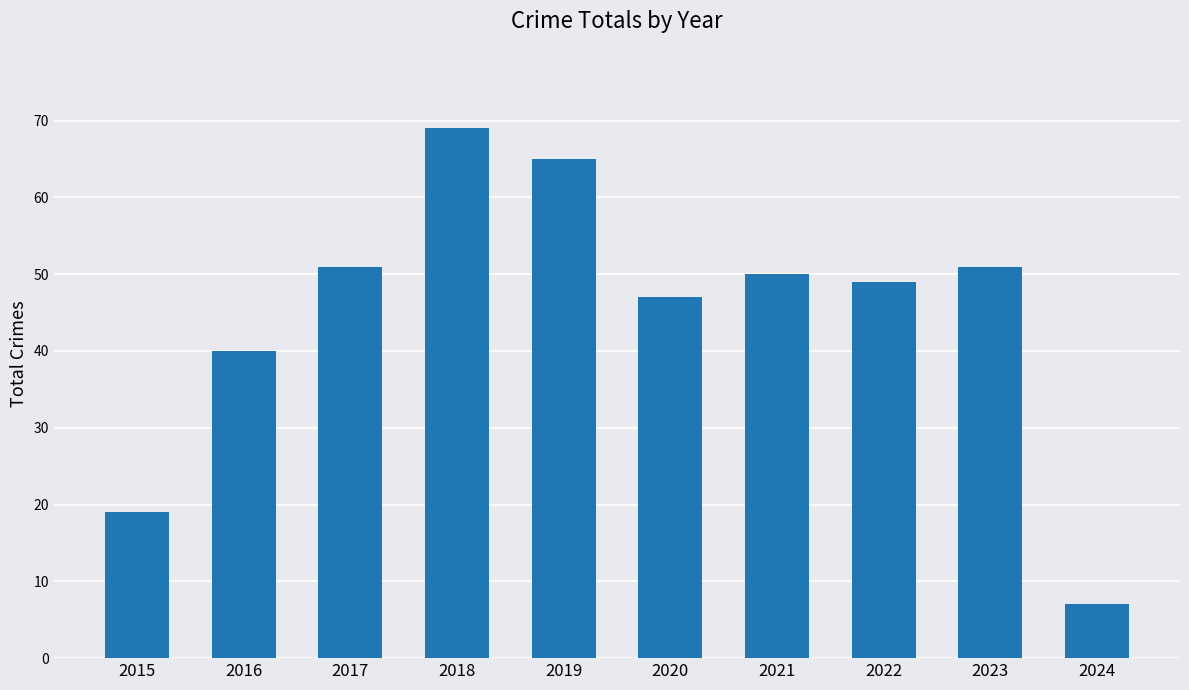

What is the value of the 1st bar from the left?

19